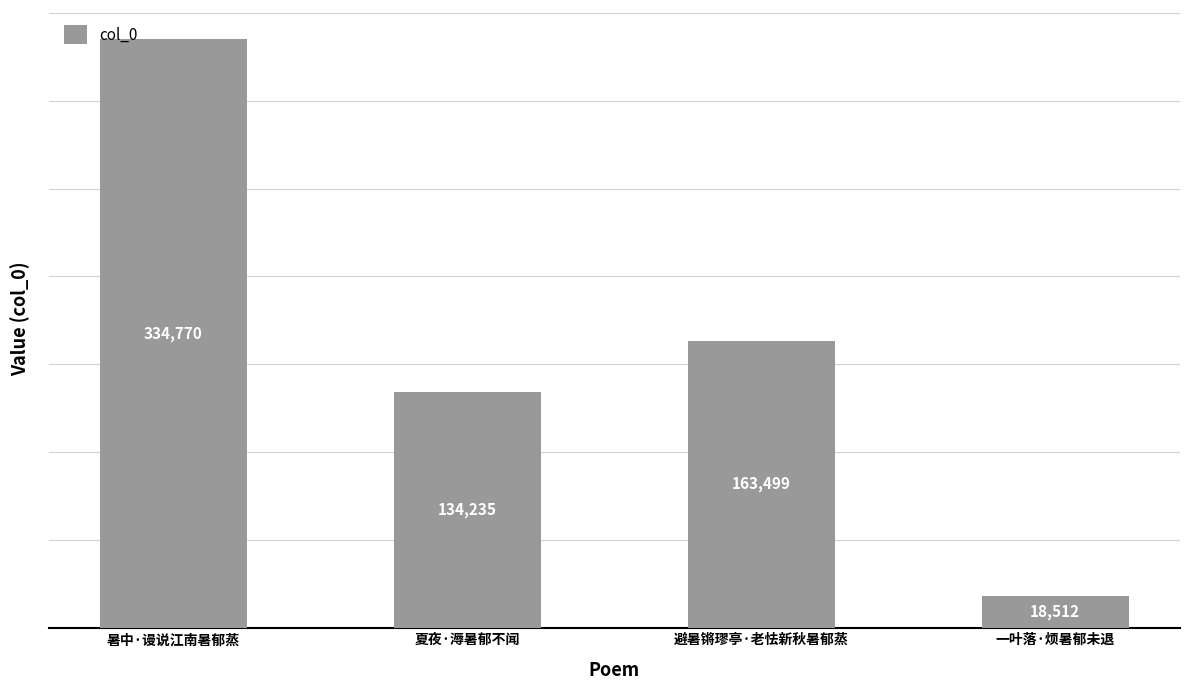

How many bars are there in total?

4